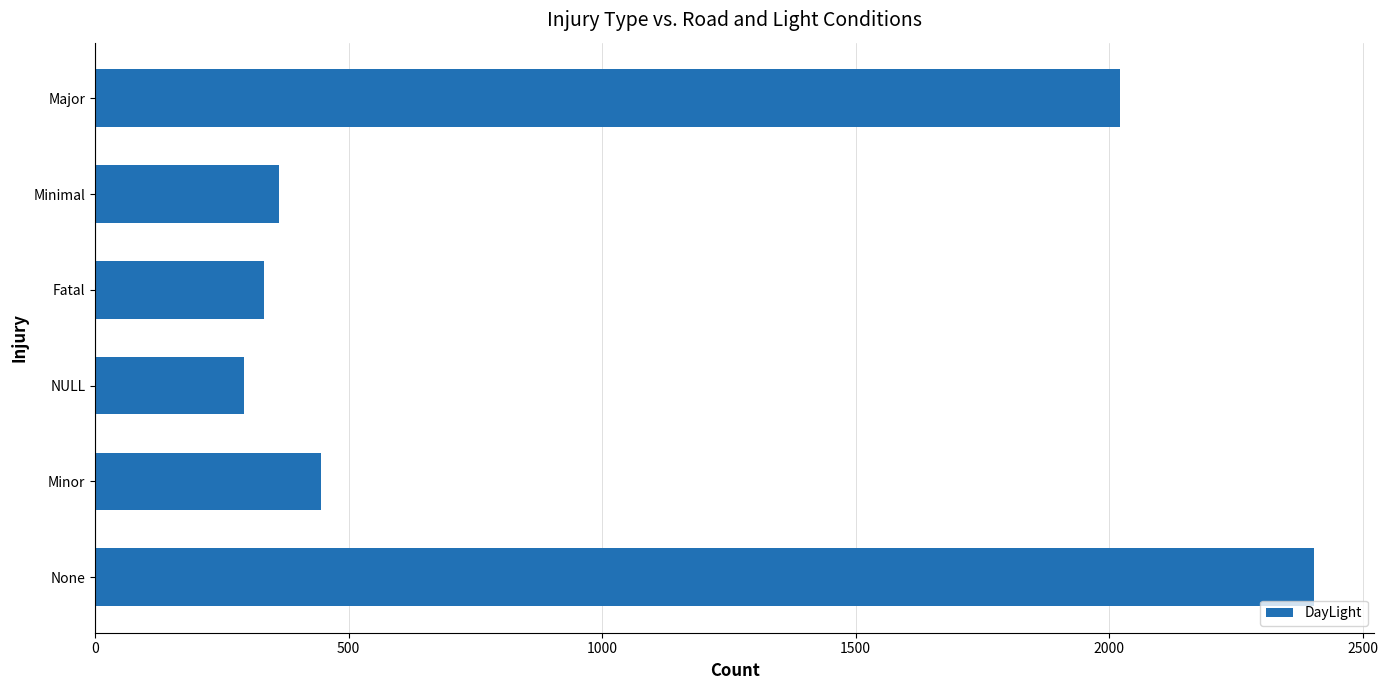

Are the bars horizontal?

Yes